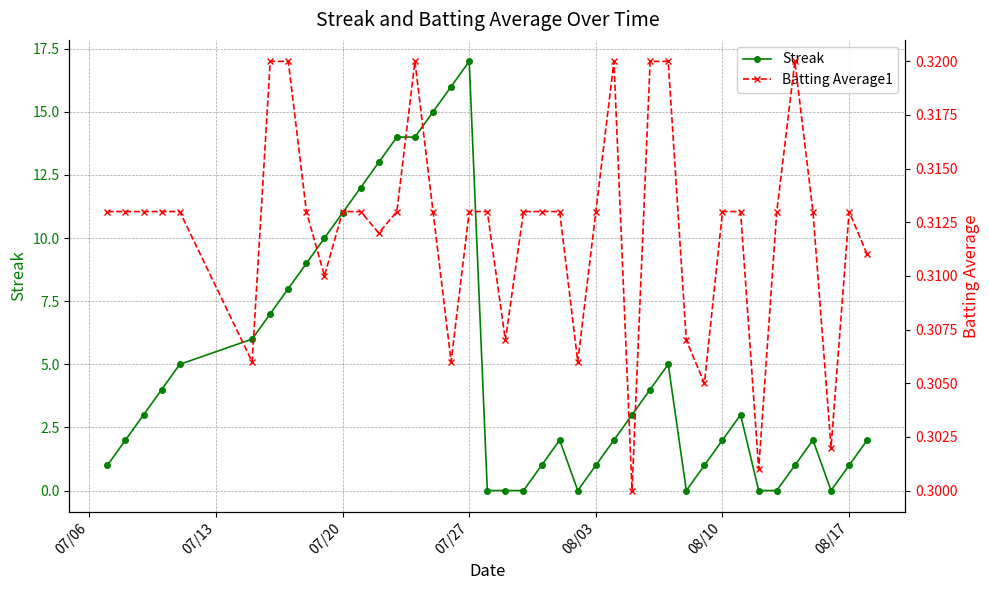

How many data points in Streak are above 3?

17